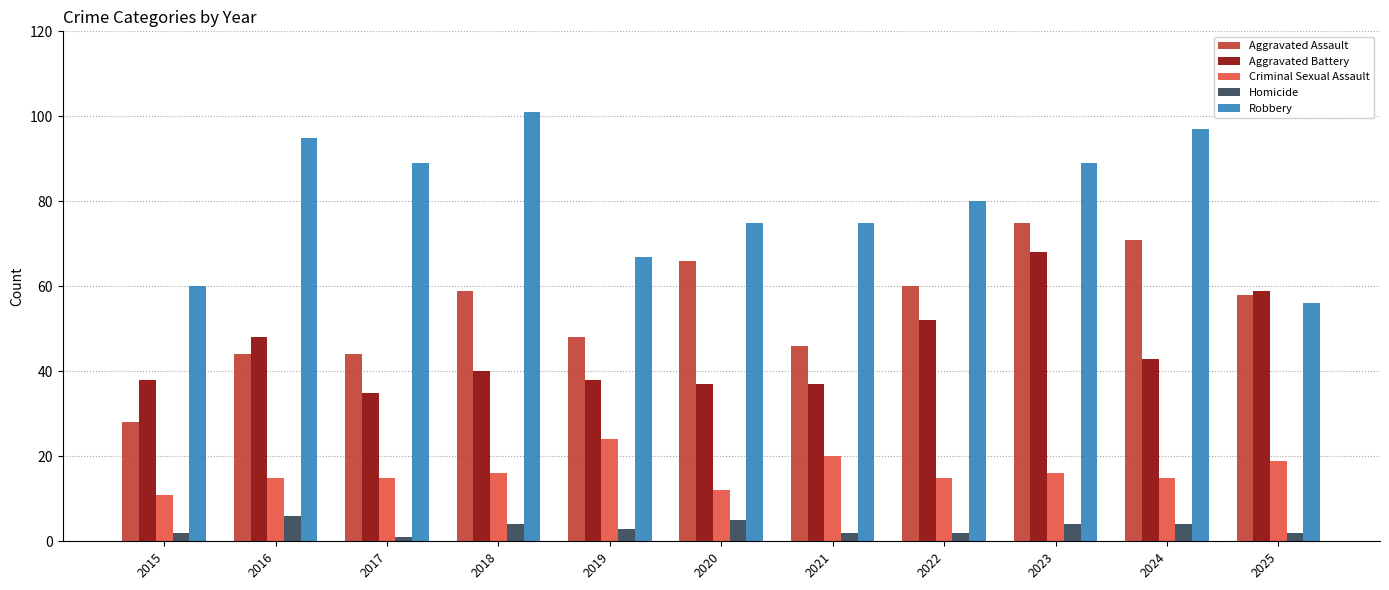

What is the total value across all series at 2024?

230